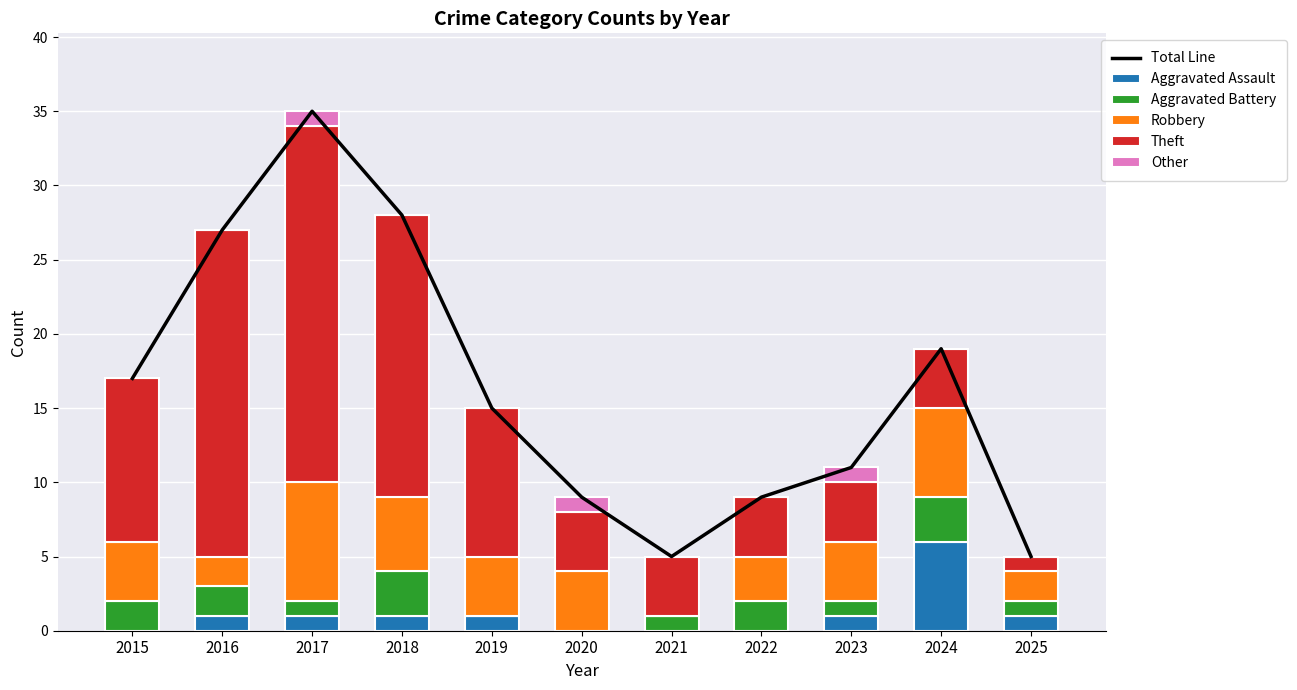

Reading right to left, list all the values displayed in this chart.

Total Line: 2025=5	2024=19	2023=11	2022=9	2021=5	2020=9	2019=15	2018=28	2017=35	2016=27	2015=17
Aggravated Assault: 2025=1	2024=6	2023=1	2022=0	2021=0	2020=0	2019=1	2018=1	2017=1	2016=1	2015=0
Aggravated Battery: 2025=1	2024=3	2023=1	2022=2	2021=1	2020=0	2019=0	2018=3	2017=1	2016=2	2015=2
Robbery: 2025=2	2024=6	2023=4	2022=3	2021=0	2020=4	2019=4	2018=5	2017=8	2016=2	2015=4
Theft: 2025=1	2024=4	2023=4	2022=4	2021=4	2020=4	2019=10	2018=19	2017=24	2016=22	2015=11
Other: 2025=0	2024=0	2023=1	2022=0	2021=0	2020=1	2019=0	2018=0	2017=1	2016=0	2015=0